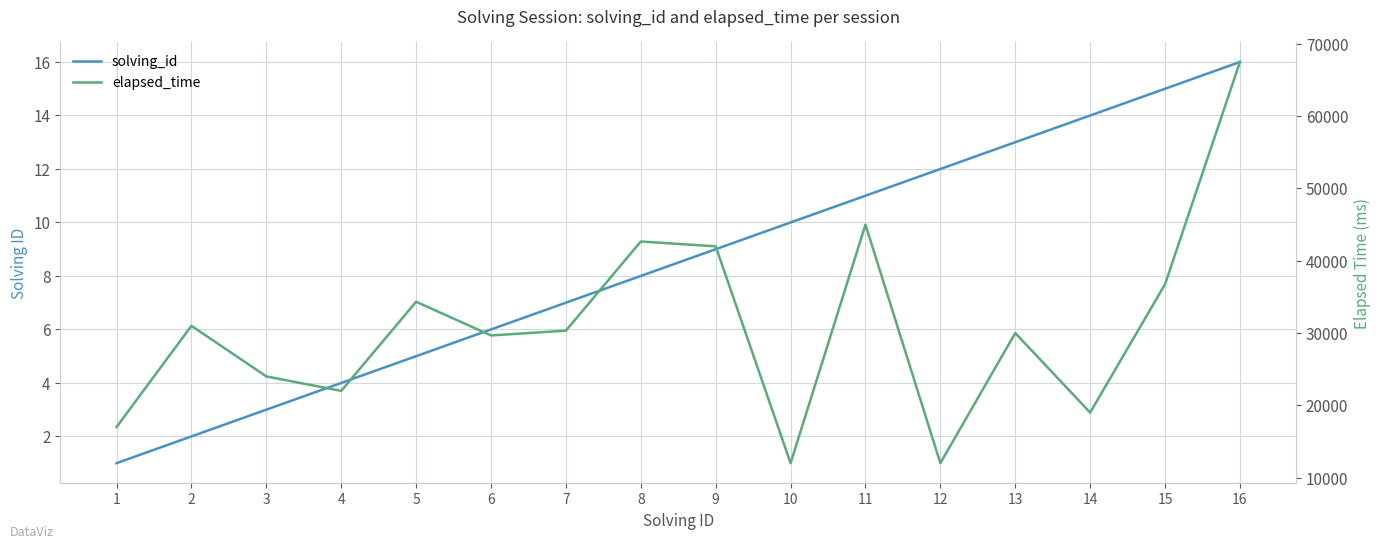

True or false: elapsed_time and solving_id intersect in this chart.

False